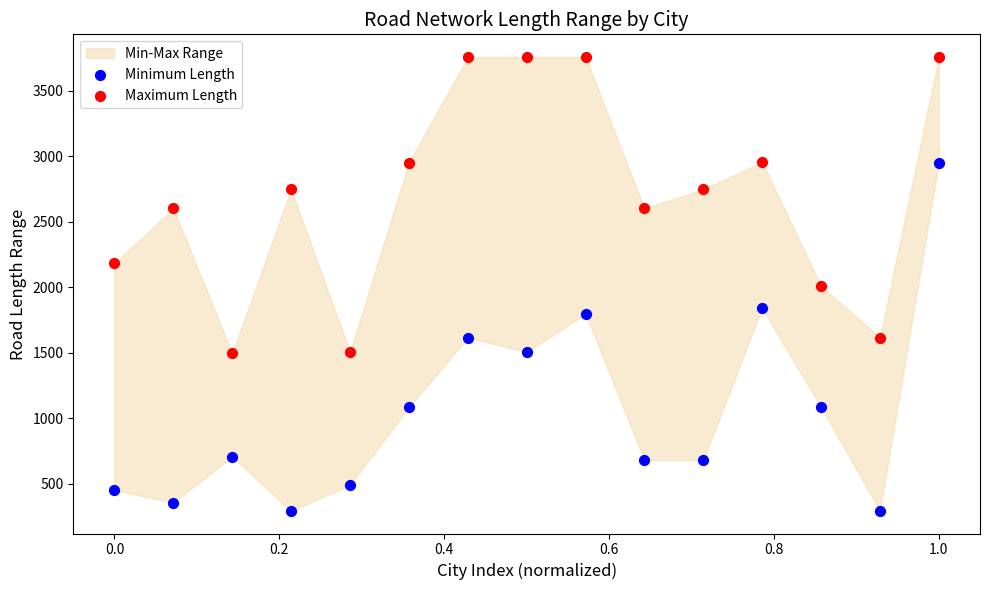

Which series contains the lowest Y value?

Minimum Length